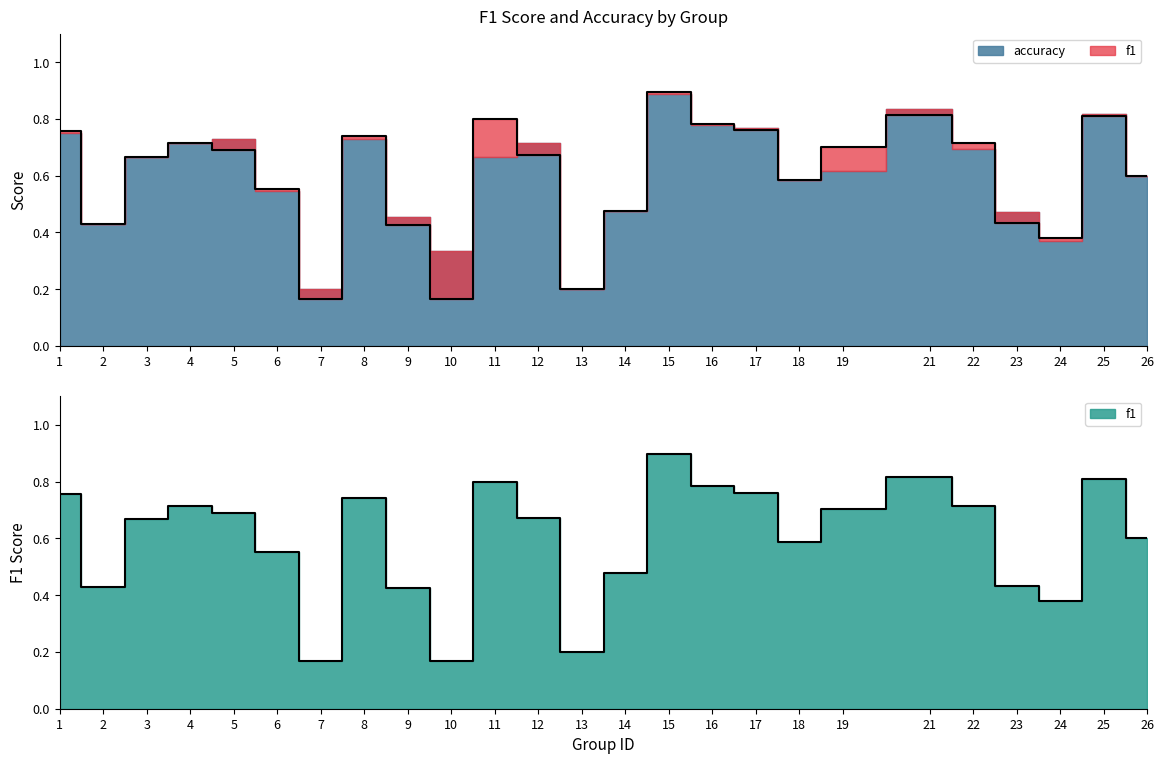

How many points are lower than both their immediate neighbors (excluding endpoints)?

6